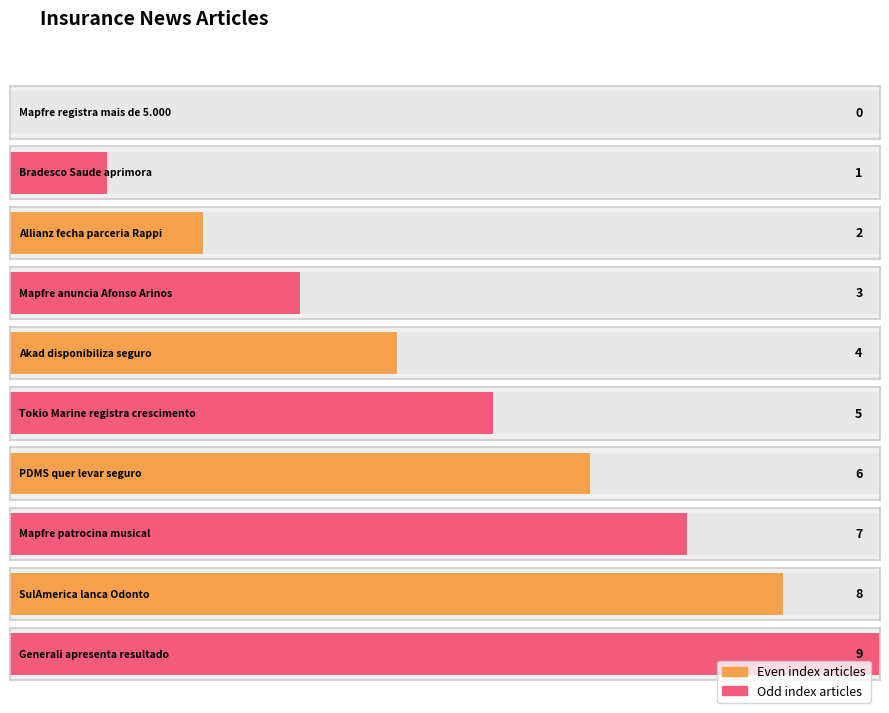

Which category has the lowest value across all series?

Mapfre registra mais de 5.000